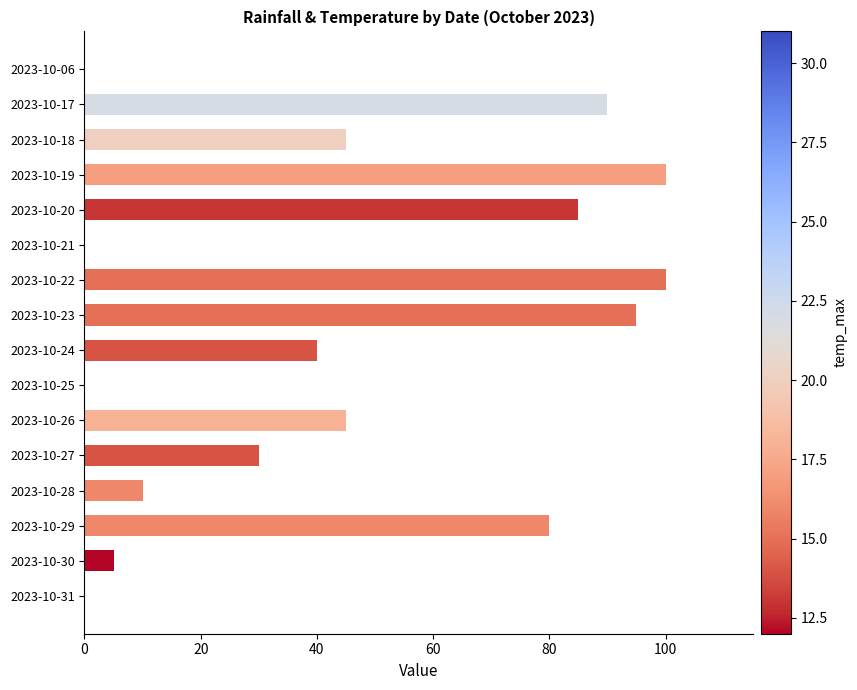

What is the sum of all values?

725